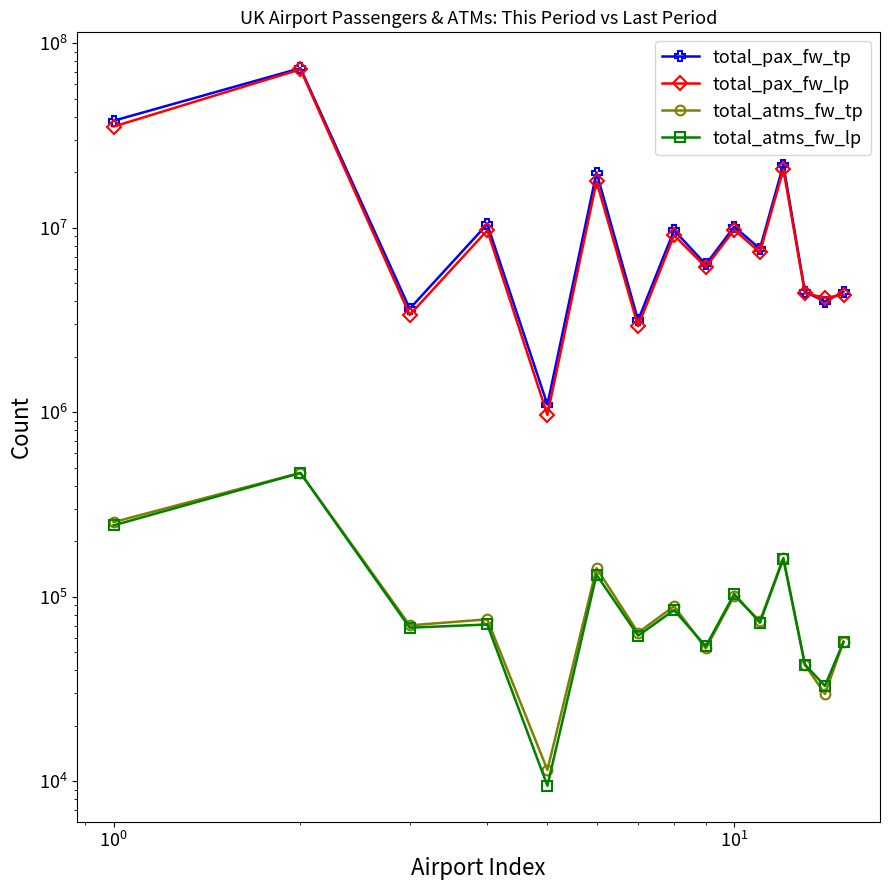

In total_pax_fw_lp, how many points are higher than both neighbors (excluding endpoints)?

6